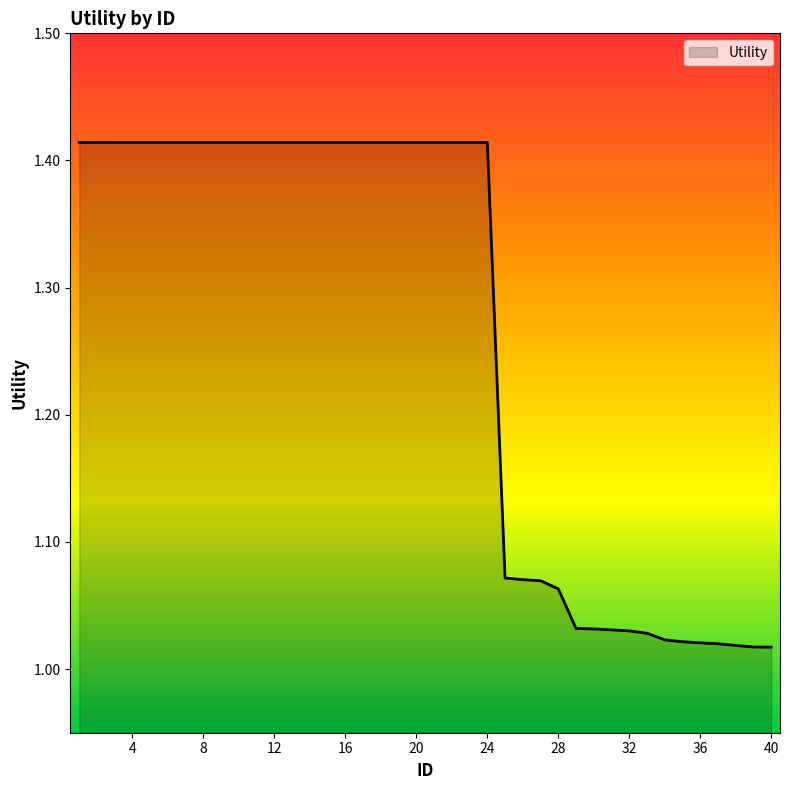

Rank the categories by value from lowest to highest.

40, 39, 38, 37, 36, 35, 34, 33, 32, 31, 30, 29, 28, 27, 26, 25, 1, 2, 3, 4, 5, 6, 7, 8, 9, 10, 11, 12, 13, 14, 15, 16, 17, 18, 19, 20, 21, 22, 23, 24